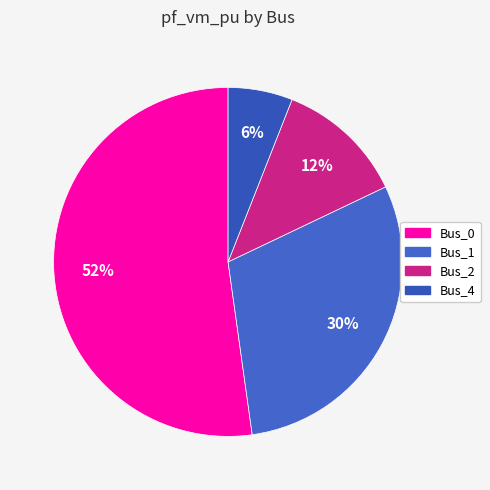

Count the number of slices in the pie.

4